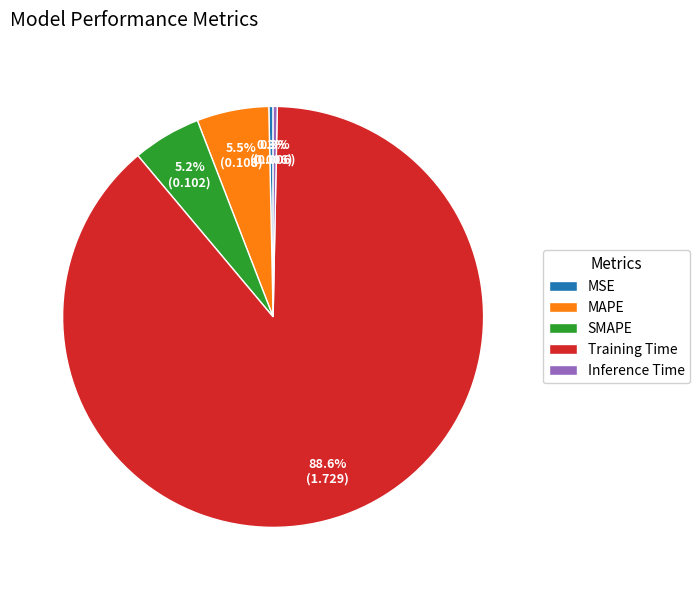

To the nearest percent, what is the difference between the largest and smallest slice percentages?

88%